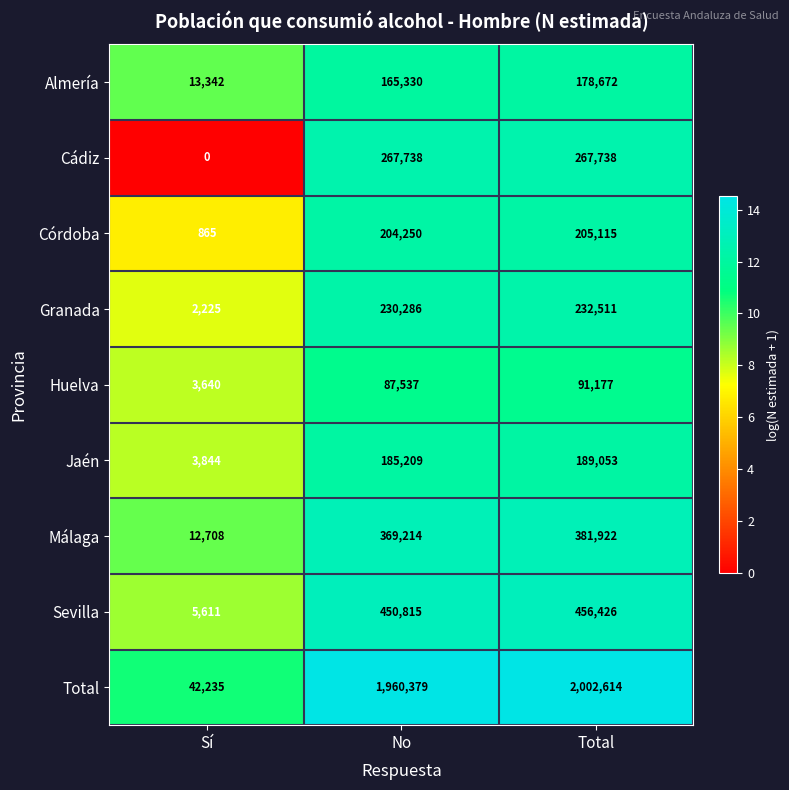

At how many categories does at least one series exceed 5?

3